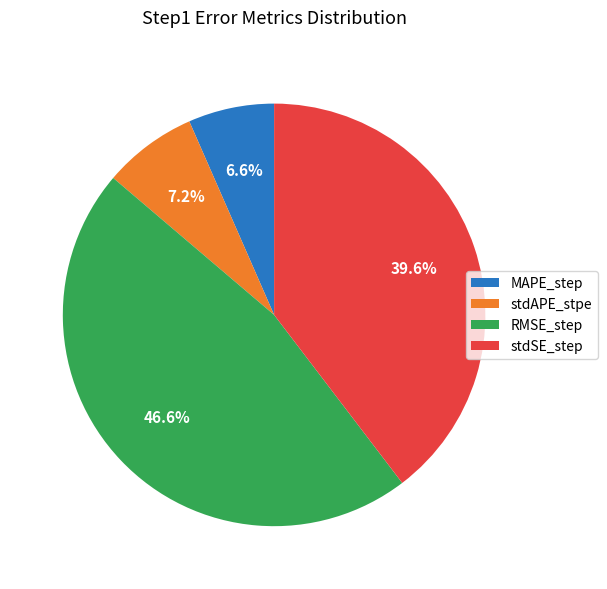

Is MAPE_step the majority of the pie?

No